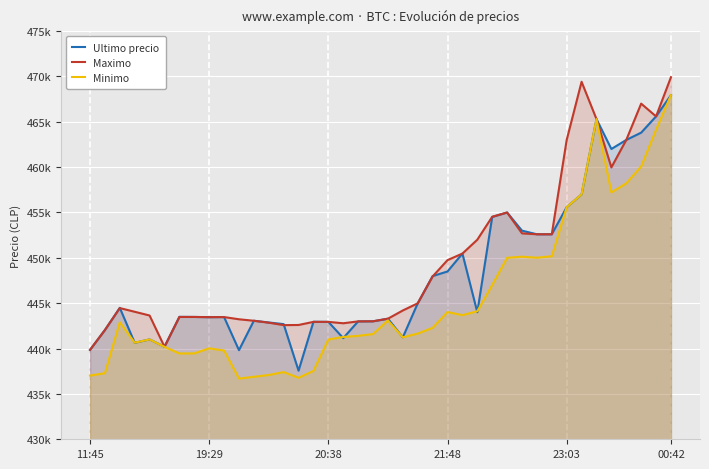

What is the lowest value of the Maximo series?

439856